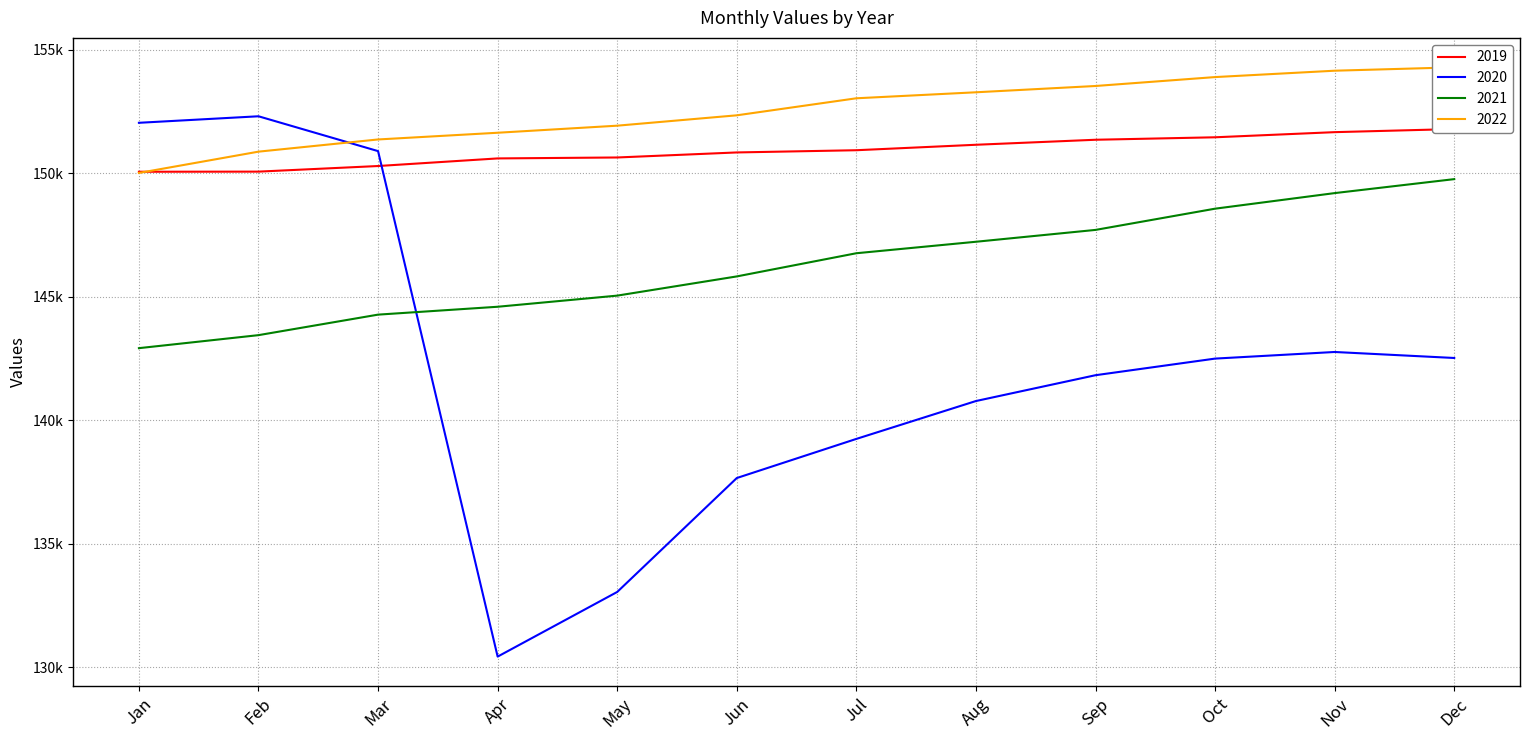

True or false: 2020 has a value of 133040 at May.

True